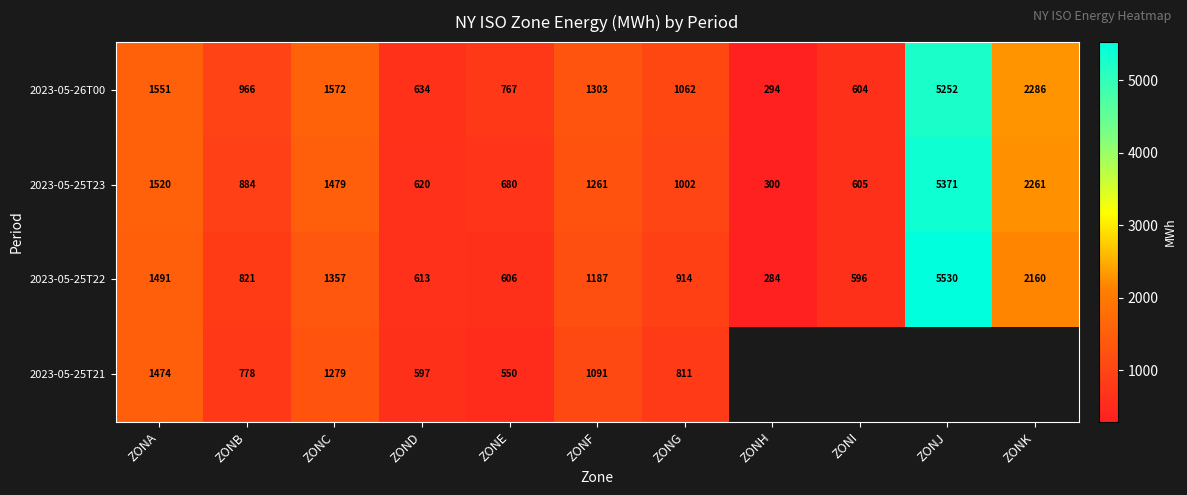

How many data points in 2023-05-26T00 are less than 1062?

5